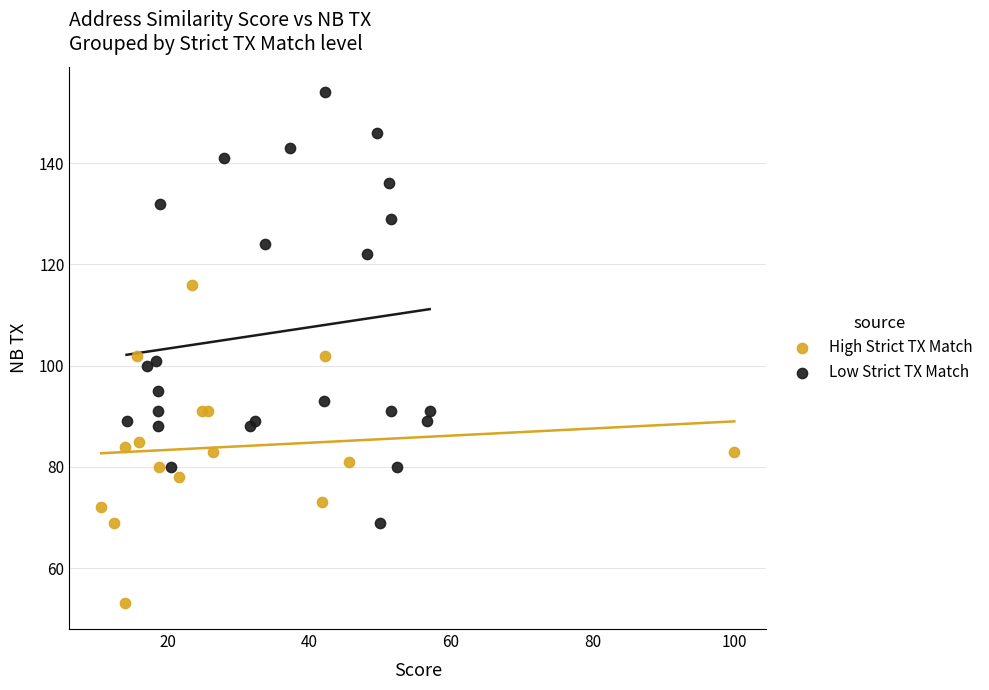

Which series contains the highest Y value?

Low Strict TX Match